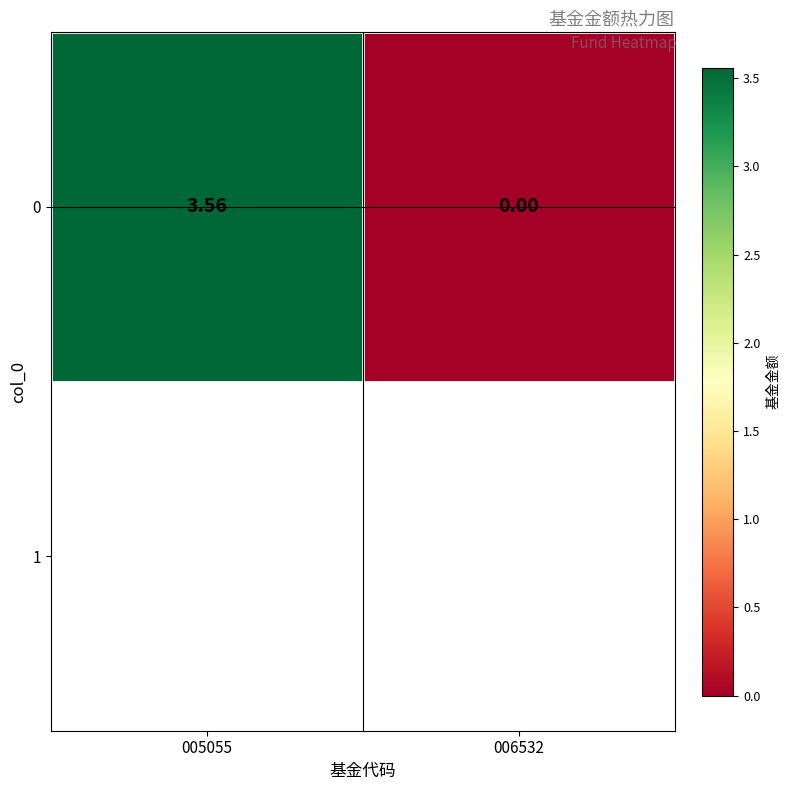

Reading right to left, what are all the values shown in this chart?

0.0	3.6